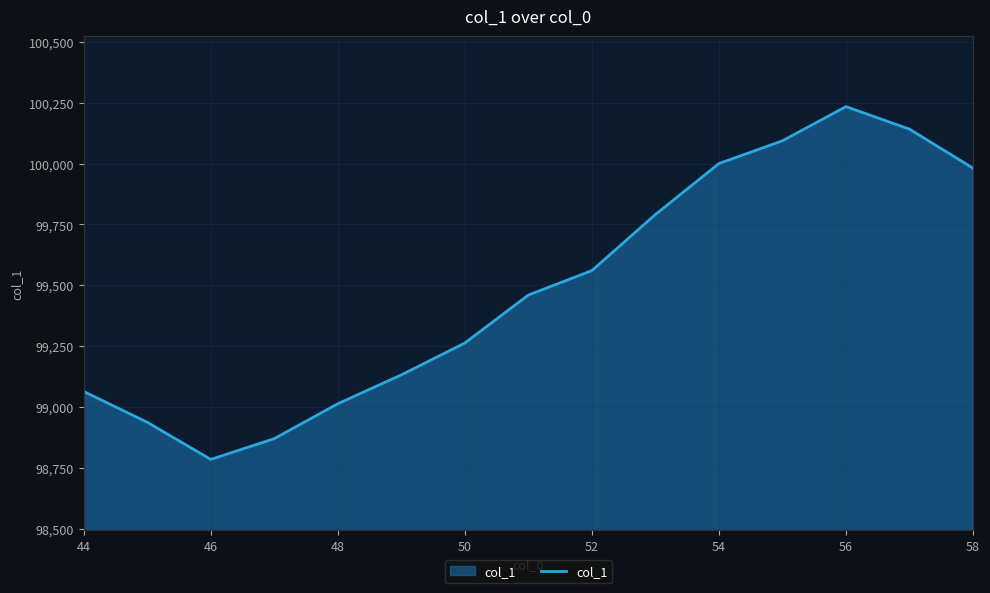

What is the difference between the maximum and minimum values?

1448.9